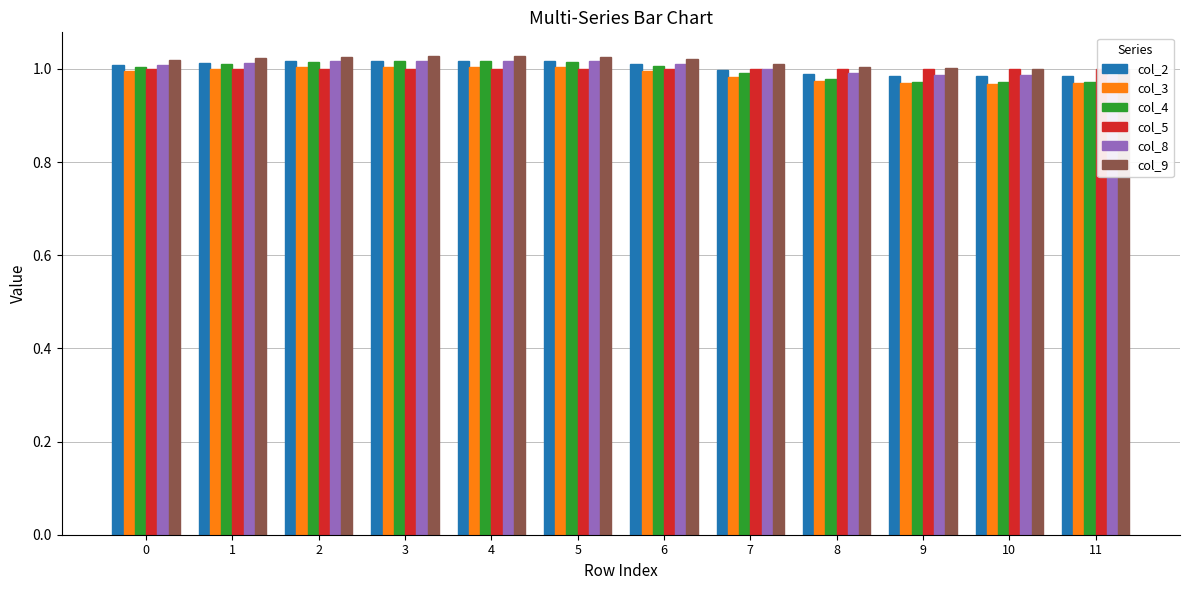

The col_9 series shows 1.8 at 4. True or false?

False